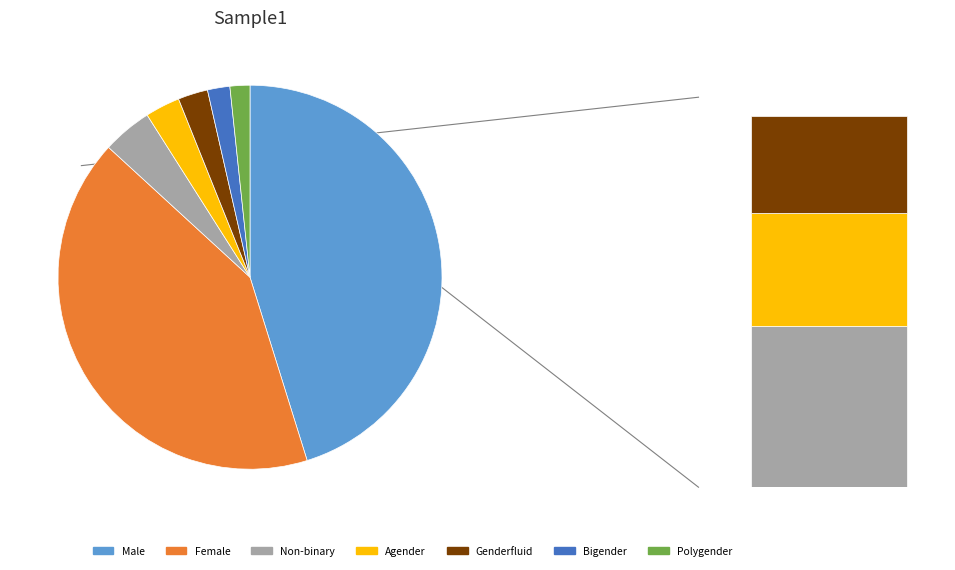

How many segments does this pie chart have?

7